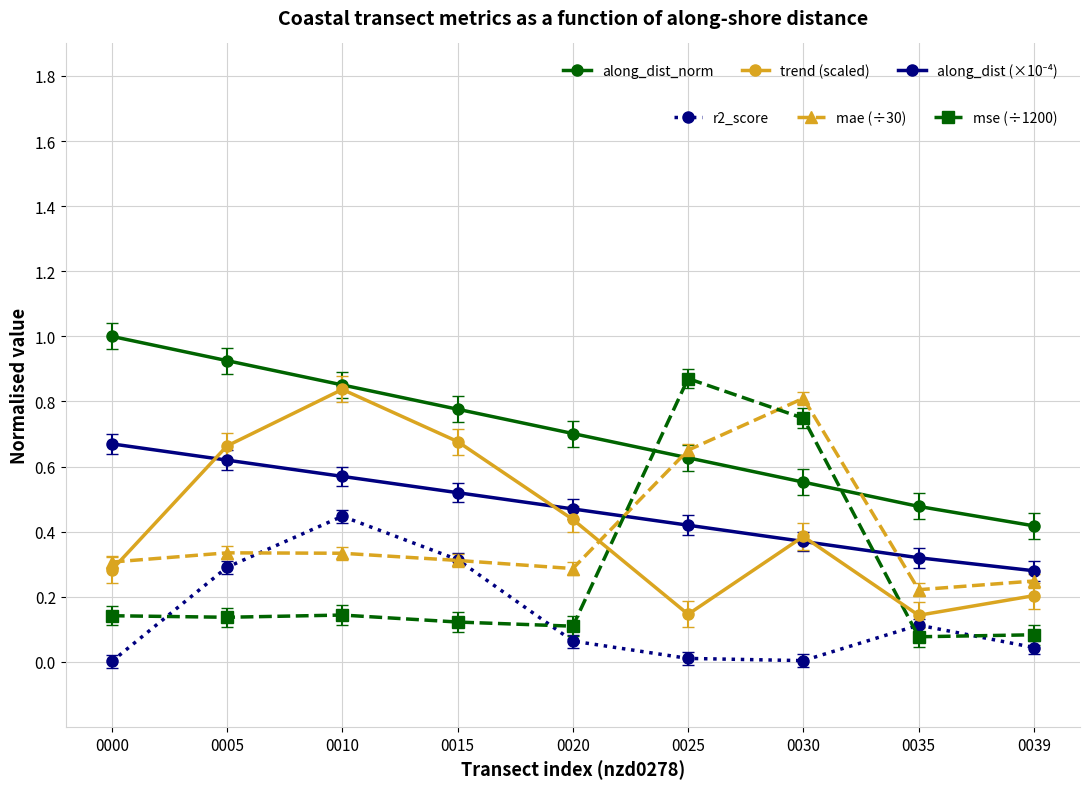

What is the maximum value shown in the chart?

1.0